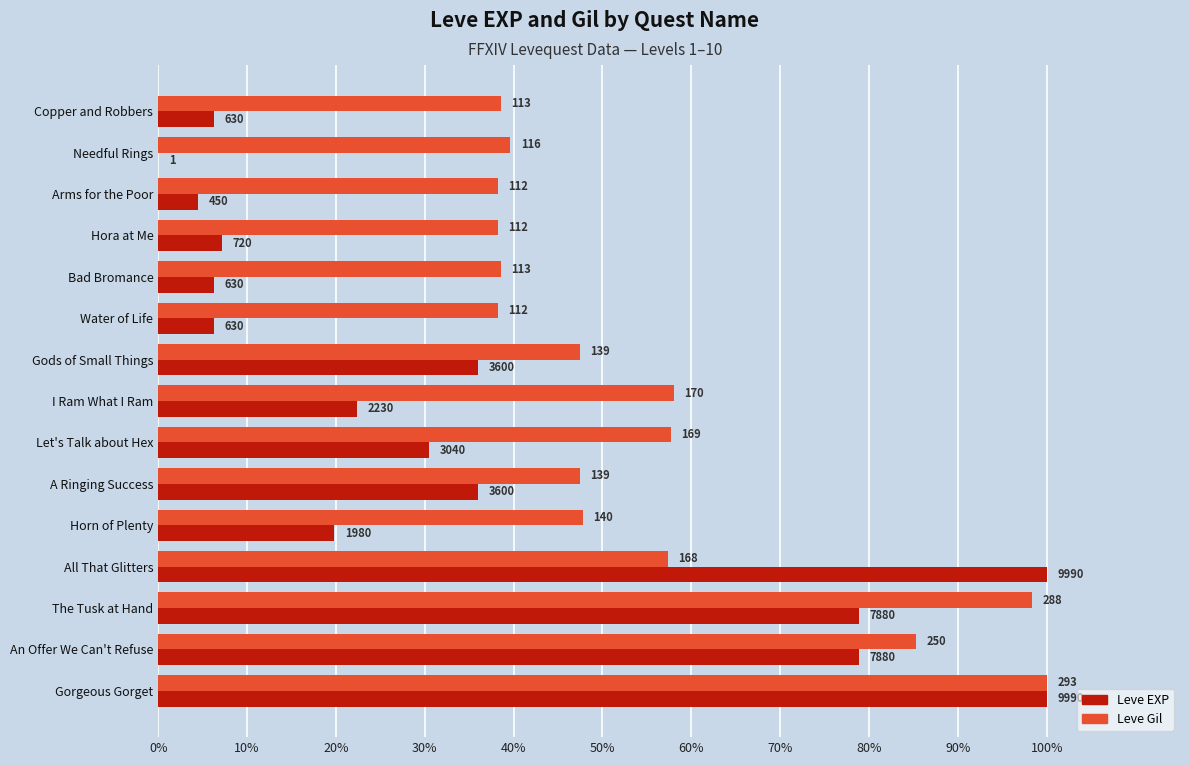

What are all the series names shown in the legend?

Leve EXP, Leve Gil